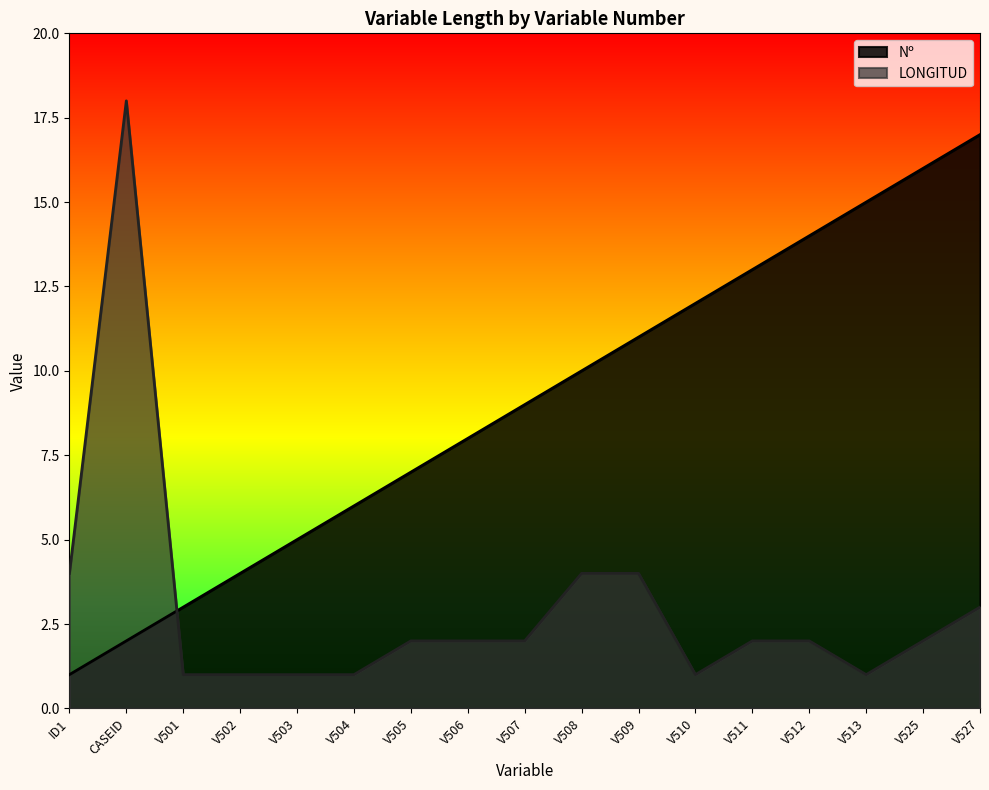

True or false: LONGITUD has a value of 1 at V501.

True